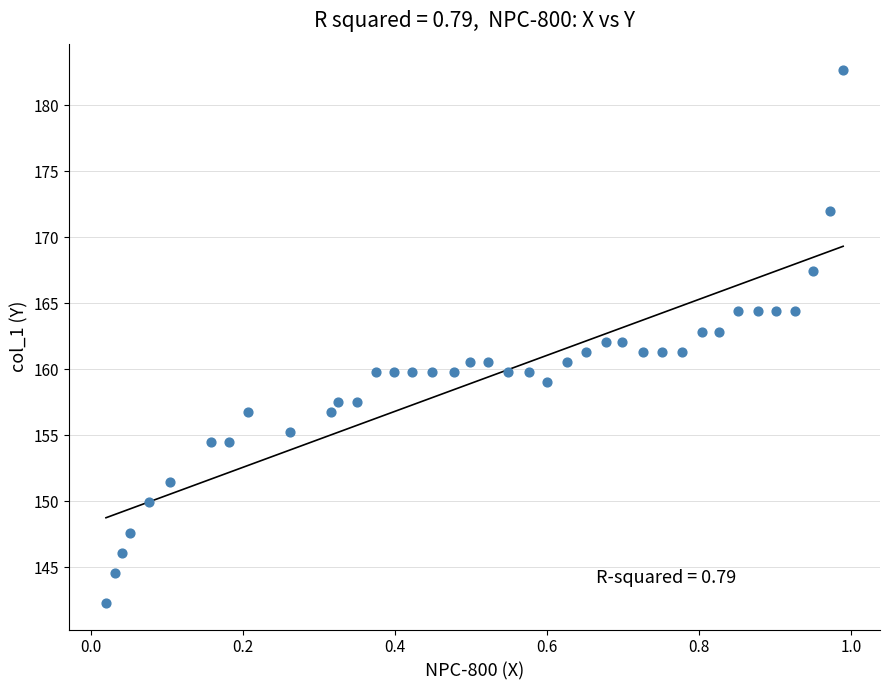

What is the range of X values (max minus min)?

1.0